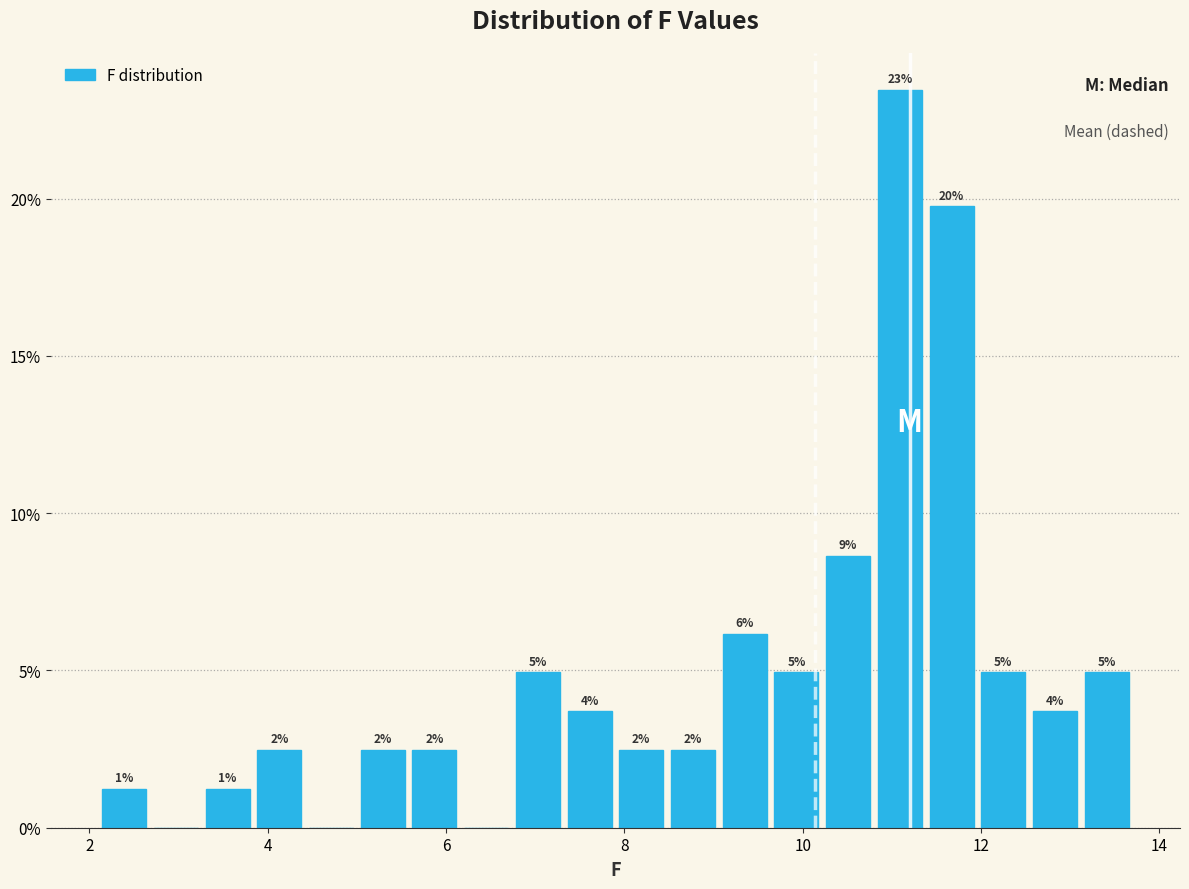

Read against the x-axis, roughly where is the centre of the tallest bar?

11.0